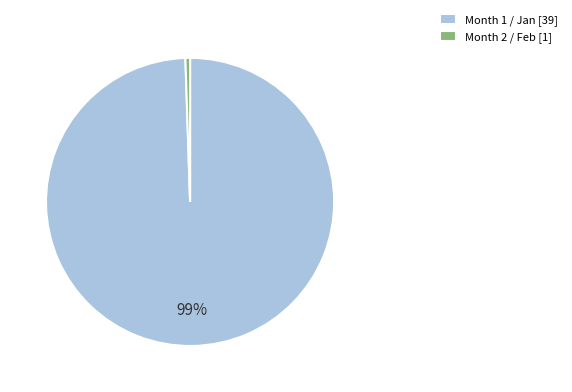

Do Month 2 / Feb [1] and Month 1 / Jan [39] together represent more than half of the pie?

Yes